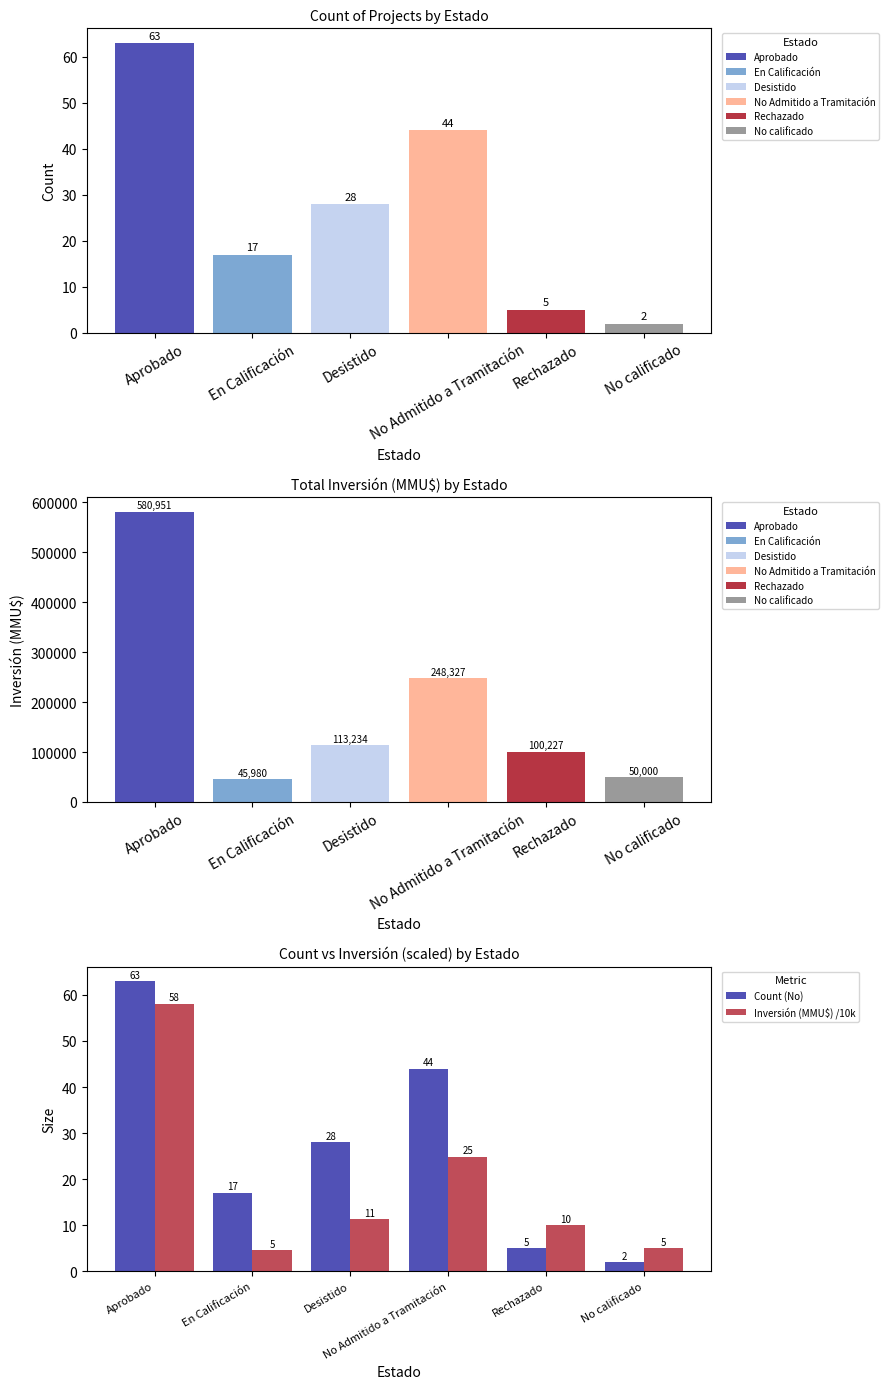

Reading right to left, what are all the values shown in this chart?

Count (No): 2.0	5.0	44.0	28.0	17.0	63.0
Inversión (MMU$) /10k: 5.0	10.0	24.8	11.3	4.6	58.1